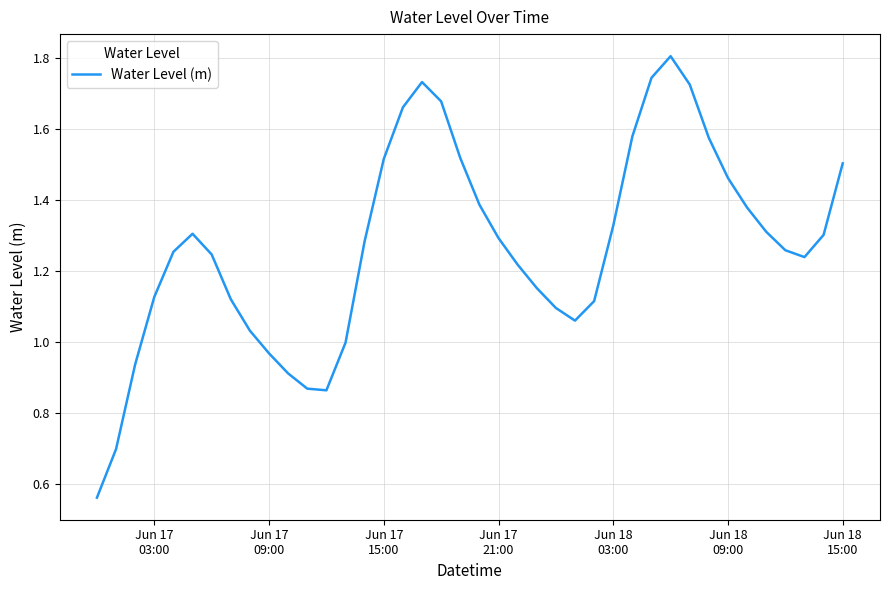

Does the chart have visible grid lines?

Yes